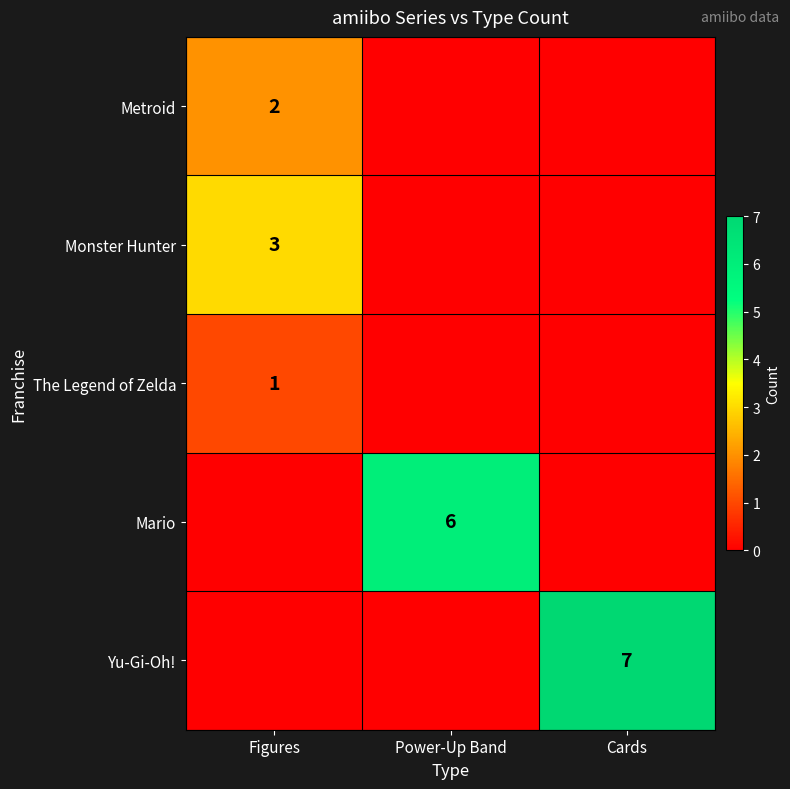

Is it true that Yu-Gi-Oh! equals 7 at Cards?

True